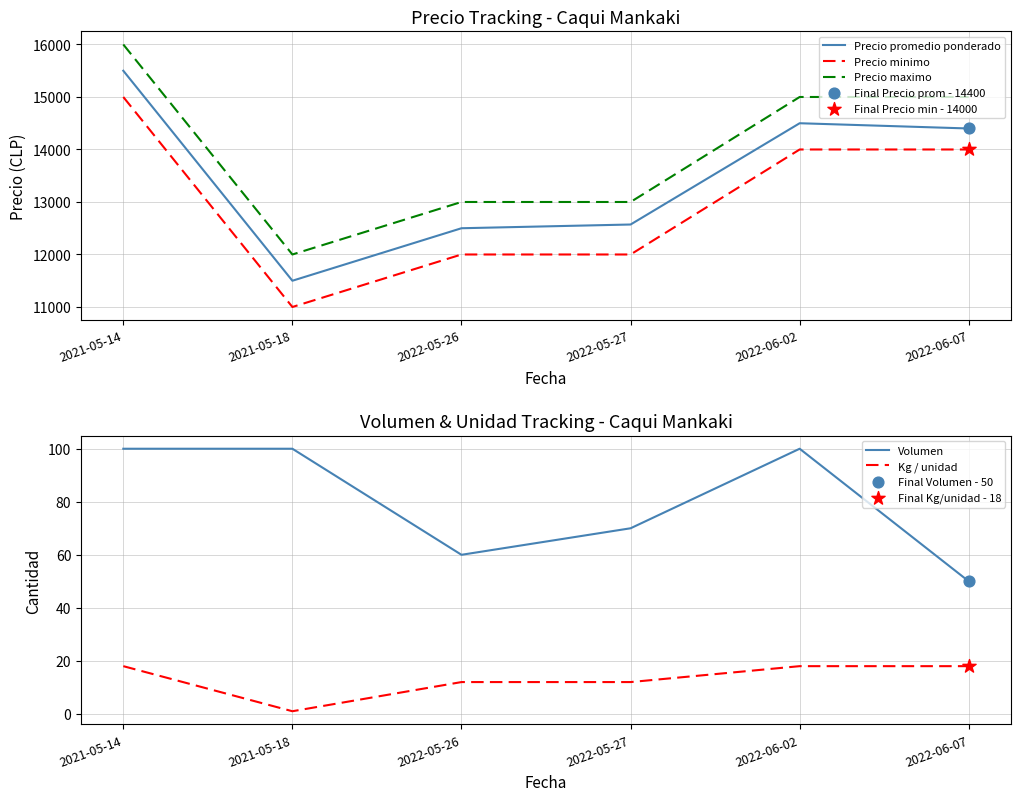

Is the value of Precio promedio ponderado at 2021-05-18 greater than the value of Precio maximo at 2022-05-26?

No